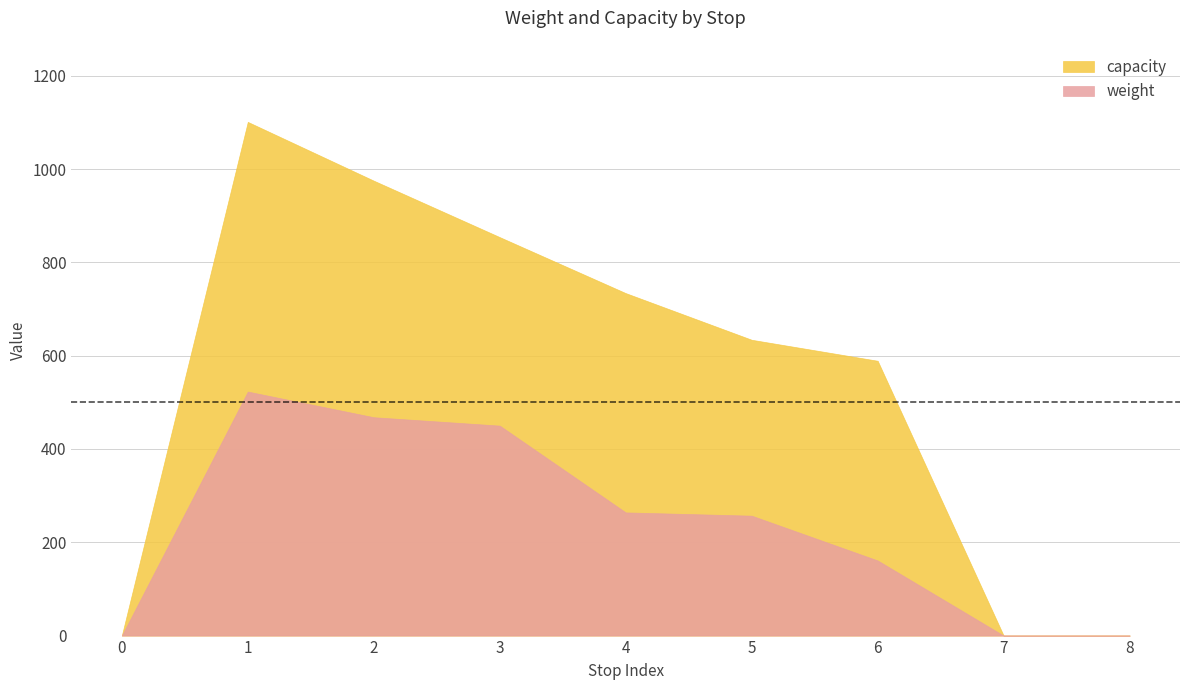

The value of capacity at 2 is 1570. True or false?

False